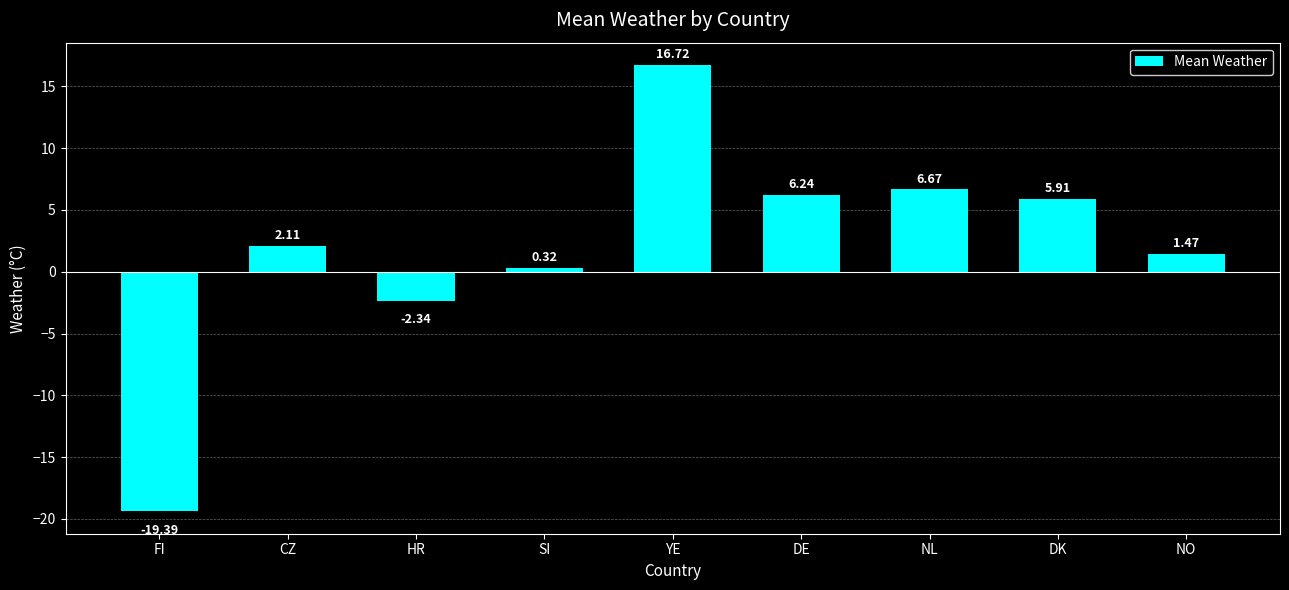

Rank the categories by value from lowest to highest.

FI, HR, SI, NO, CZ, DK, DE, NL, YE